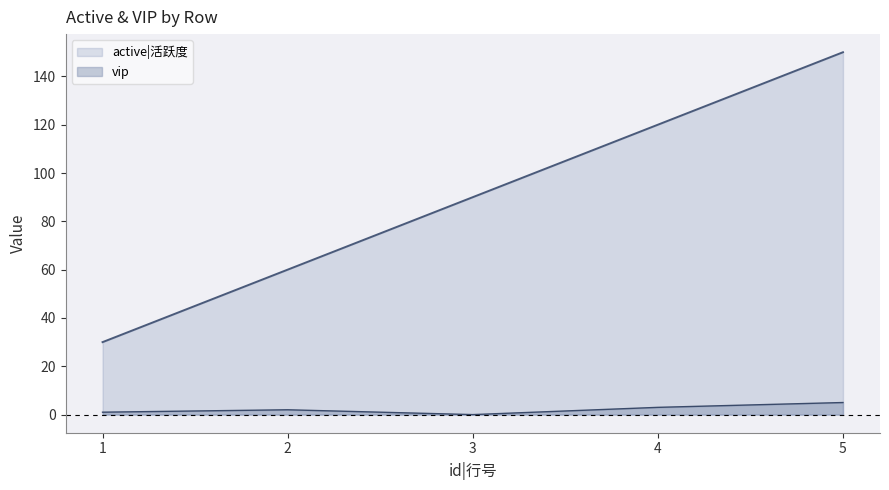

Reading left to right, list all the values displayed in this chart.

active|活跃度: 1=30	2=60	3=90	4=120	5=150
vip: 1=1	2=2	3=0	4=3	5=5